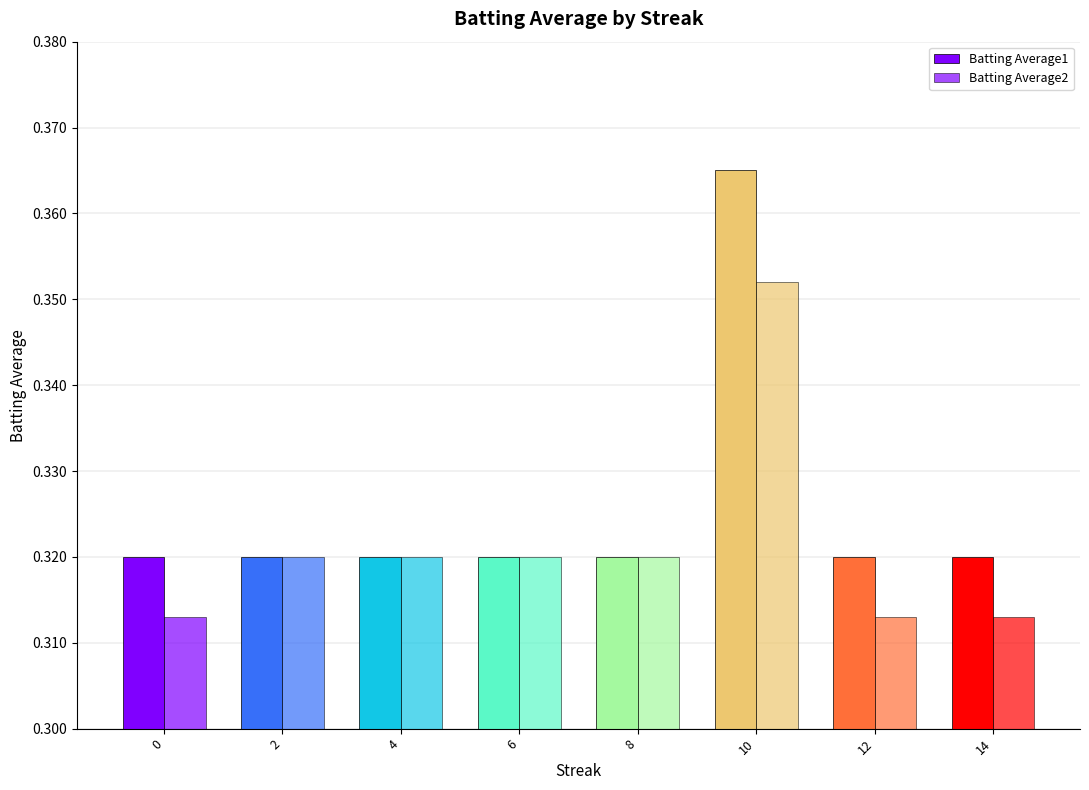

At how many categories does at least one series exceed 0?

8